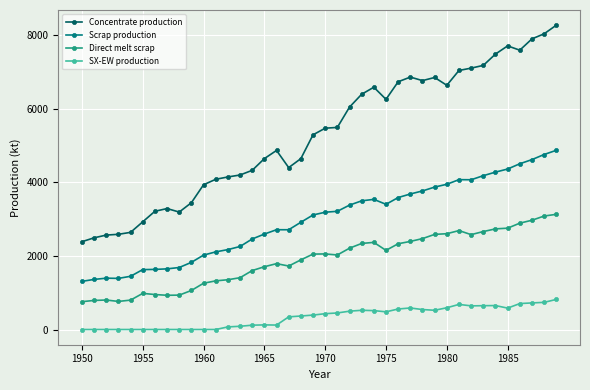

What is the value of the Concentrate production point at the 13th from the left?

4145.3